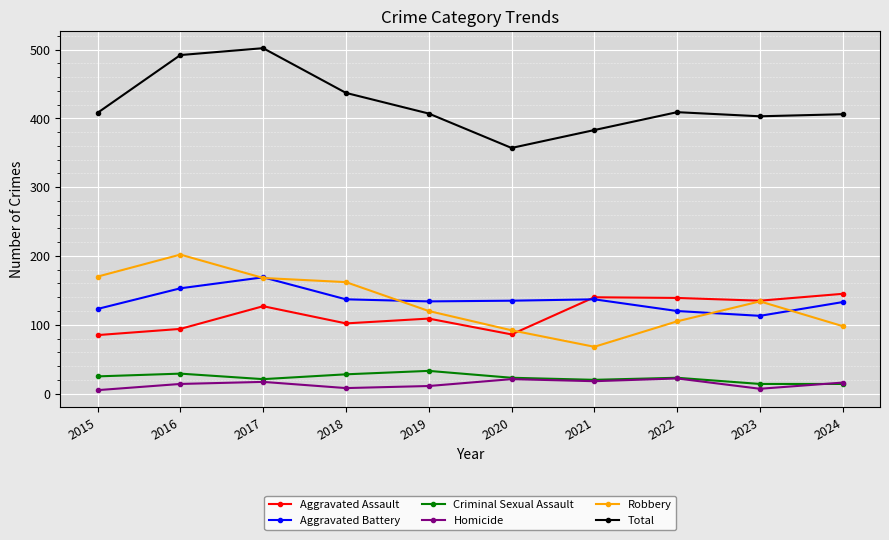

What is the approximate value of Criminal Sexual Assault at 2024?

14